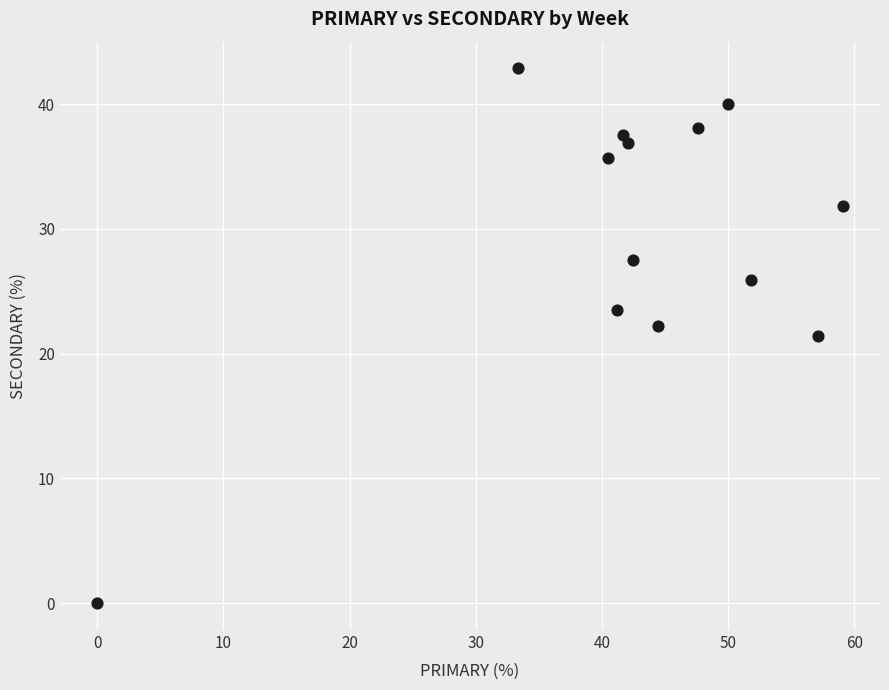

What is the range of Y values (max minus min)?

42.9